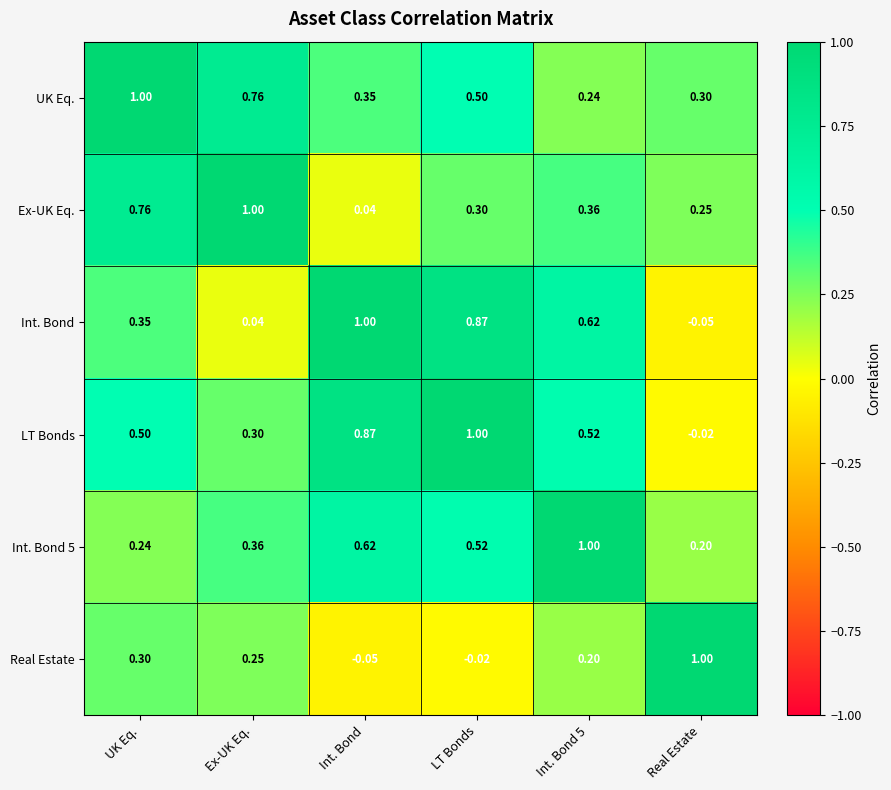

At which category is the sum across all series the highest?

LT Bonds